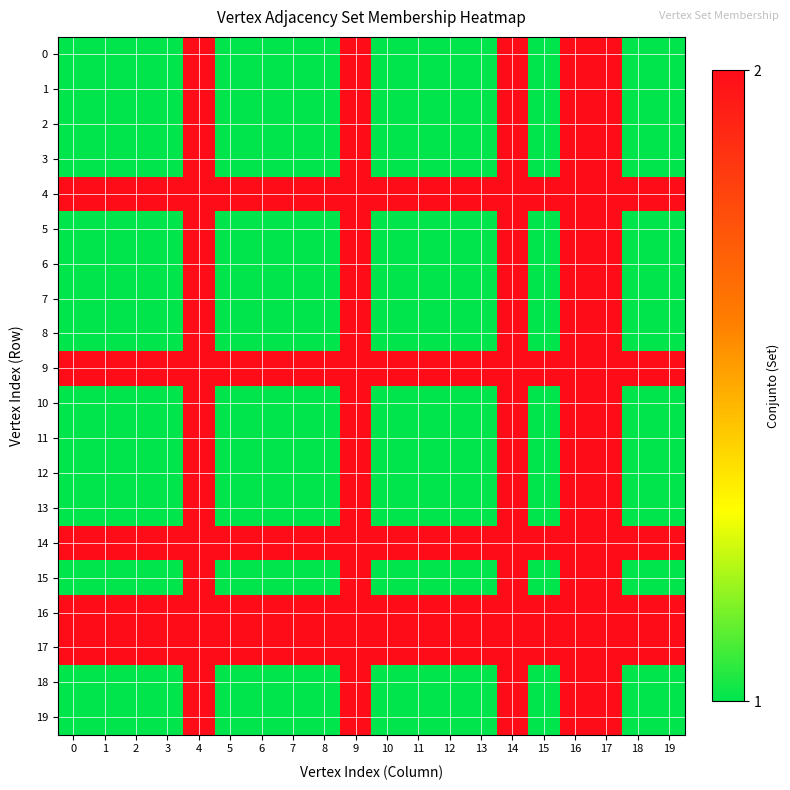

Reading right to left, list all the values displayed in this chart.

row_0: 19=1	18=1	17=2	16=2	15=1	14=2	13=1	12=1	11=1	10=1	9=2	8=1	7=1	6=1	5=1	4=2	3=1	2=1	1=1	0=1
row_1: 19=1	18=1	17=2	16=2	15=1	14=2	13=1	12=1	11=1	10=1	9=2	8=1	7=1	6=1	5=1	4=2	3=1	2=1	1=1	0=1
row_2: 19=1	18=1	17=2	16=2	15=1	14=2	13=1	12=1	11=1	10=1	9=2	8=1	7=1	6=1	5=1	4=2	3=1	2=1	1=1	0=1
row_3: 19=1	18=1	17=2	16=2	15=1	14=2	13=1	12=1	11=1	10=1	9=2	8=1	7=1	6=1	5=1	4=2	3=1	2=1	1=1	0=1
row_4: 19=2	18=2	17=2	16=2	15=2	14=2	13=2	12=2	11=2	10=2	9=2	8=2	7=2	6=2	5=2	4=2	3=2	2=2	1=2	0=2
row_5: 19=1	18=1	17=2	16=2	15=1	14=2	13=1	12=1	11=1	10=1	9=2	8=1	7=1	6=1	5=1	4=2	3=1	2=1	1=1	0=1
row_6: 19=1	18=1	17=2	16=2	15=1	14=2	13=1	12=1	11=1	10=1	9=2	8=1	7=1	6=1	5=1	4=2	3=1	2=1	1=1	0=1
row_7: 19=1	18=1	17=2	16=2	15=1	14=2	13=1	12=1	11=1	10=1	9=2	8=1	7=1	6=1	5=1	4=2	3=1	2=1	1=1	0=1
row_8: 19=1	18=1	17=2	16=2	15=1	14=2	13=1	12=1	11=1	10=1	9=2	8=1	7=1	6=1	5=1	4=2	3=1	2=1	1=1	0=1
row_9: 19=2	18=2	17=2	16=2	15=2	14=2	13=2	12=2	11=2	10=2	9=2	8=2	7=2	6=2	5=2	4=2	3=2	2=2	1=2	0=2
row_10: 19=1	18=1	17=2	16=2	15=1	14=2	13=1	12=1	11=1	10=1	9=2	8=1	7=1	6=1	5=1	4=2	3=1	2=1	1=1	0=1
row_11: 19=1	18=1	17=2	16=2	15=1	14=2	13=1	12=1	11=1	10=1	9=2	8=1	7=1	6=1	5=1	4=2	3=1	2=1	1=1	0=1
row_12: 19=1	18=1	17=2	16=2	15=1	14=2	13=1	12=1	11=1	10=1	9=2	8=1	7=1	6=1	5=1	4=2	3=1	2=1	1=1	0=1
row_13: 19=1	18=1	17=2	16=2	15=1	14=2	13=1	12=1	11=1	10=1	9=2	8=1	7=1	6=1	5=1	4=2	3=1	2=1	1=1	0=1
row_14: 19=2	18=2	17=2	16=2	15=2	14=2	13=2	12=2	11=2	10=2	9=2	8=2	7=2	6=2	5=2	4=2	3=2	2=2	1=2	0=2
row_15: 19=1	18=1	17=2	16=2	15=1	14=2	13=1	12=1	11=1	10=1	9=2	8=1	7=1	6=1	5=1	4=2	3=1	2=1	1=1	0=1
row_16: 19=2	18=2	17=2	16=2	15=2	14=2	13=2	12=2	11=2	10=2	9=2	8=2	7=2	6=2	5=2	4=2	3=2	2=2	1=2	0=2
row_17: 19=2	18=2	17=2	16=2	15=2	14=2	13=2	12=2	11=2	10=2	9=2	8=2	7=2	6=2	5=2	4=2	3=2	2=2	1=2	0=2
row_18: 19=1	18=1	17=2	16=2	15=1	14=2	13=1	12=1	11=1	10=1	9=2	8=1	7=1	6=1	5=1	4=2	3=1	2=1	1=1	0=1
row_19: 19=1	18=1	17=2	16=2	15=1	14=2	13=1	12=1	11=1	10=1	9=2	8=1	7=1	6=1	5=1	4=2	3=1	2=1	1=1	0=1